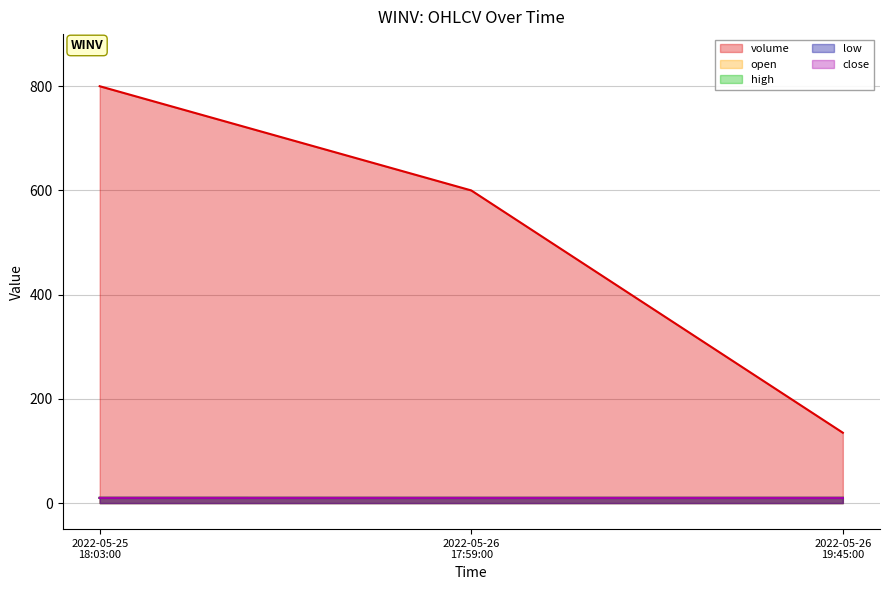

What is the greatest value displayed?

800.0